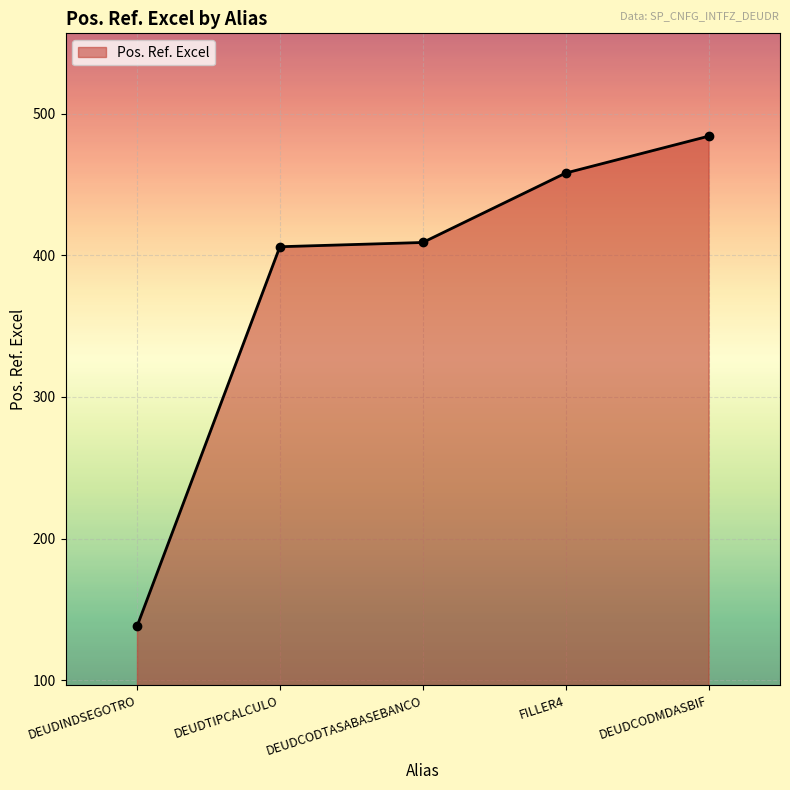

What is the approximate value at DEUDINDSEGOTRO?

138